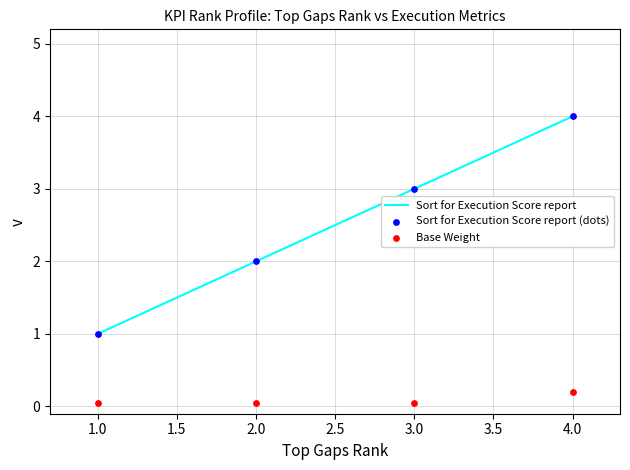

Is the value of Sort for Execution Score report at 1.0 greater than the value of Base Weight at 1.0?

Yes